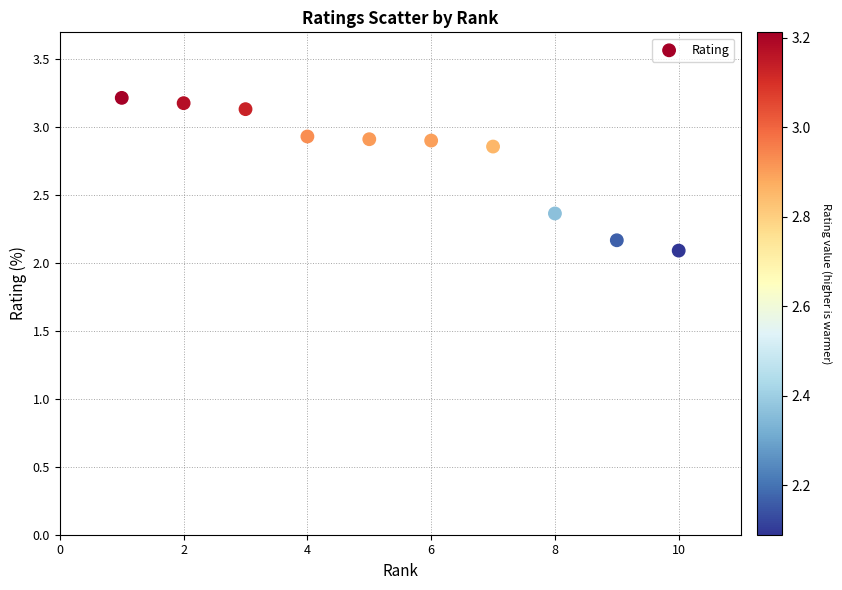

What Y value in the scatter plot is closest to 2?

2.1